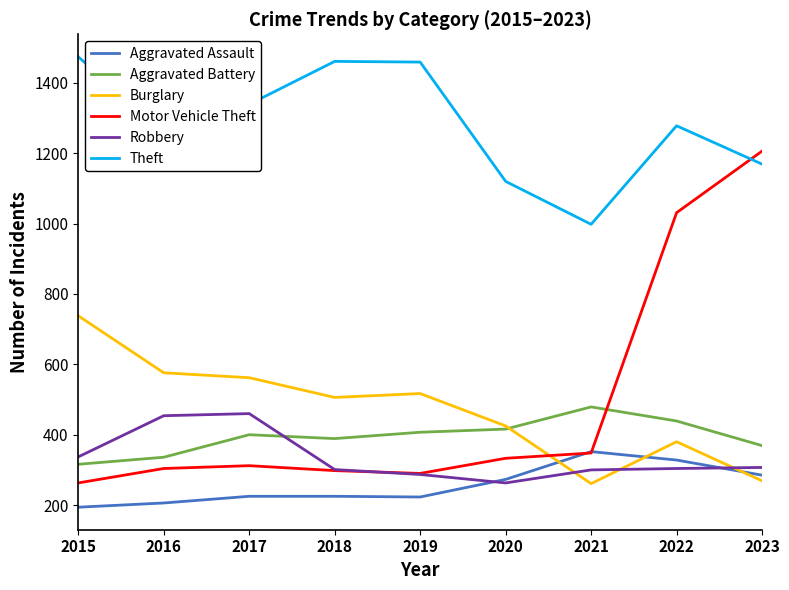

How many values in the Motor Vehicle Theft series are below 312?

4